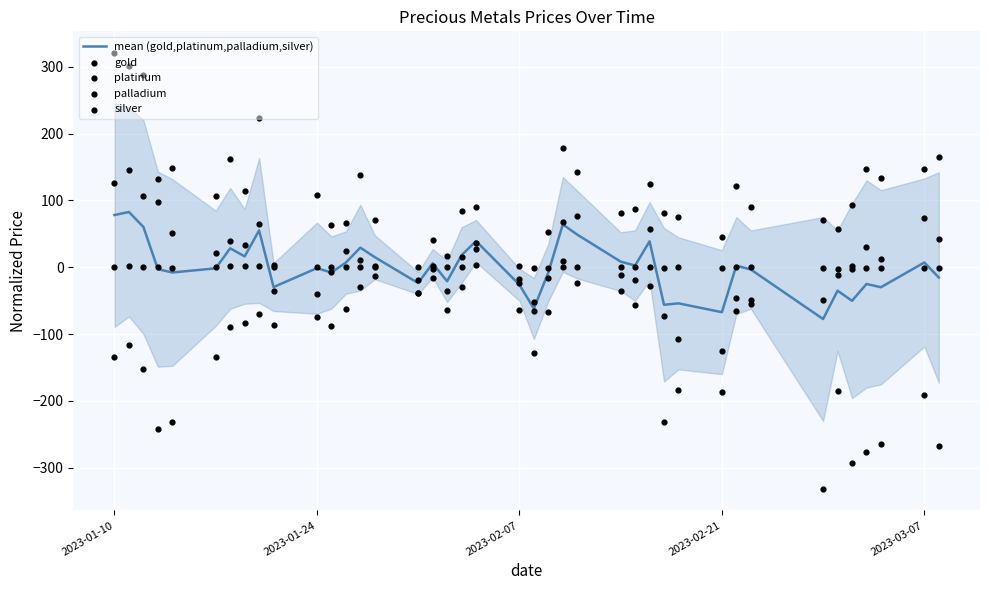

The value of mean (gold,platinum,palladium,silver) at 2023-01-10 is 131.7. True or false?

False